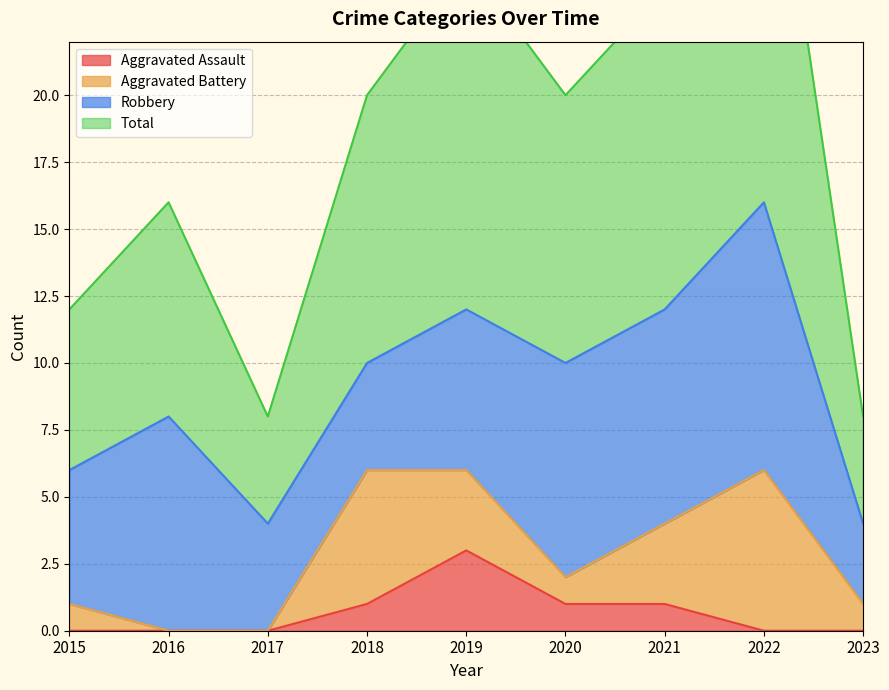

Which has a higher value, 2017 or 2019?

2019